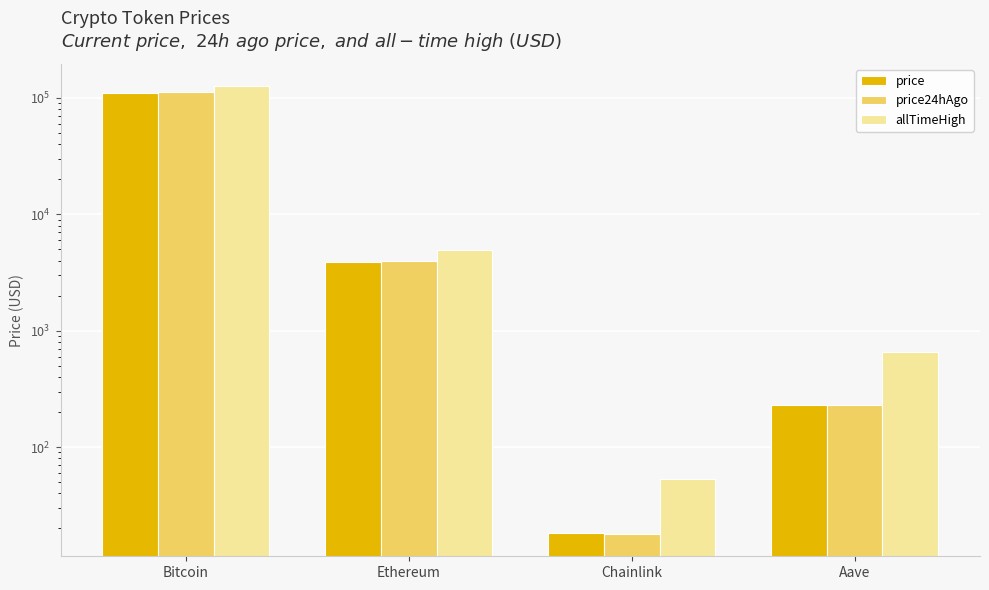

Does the chart contain stacked bars?

No